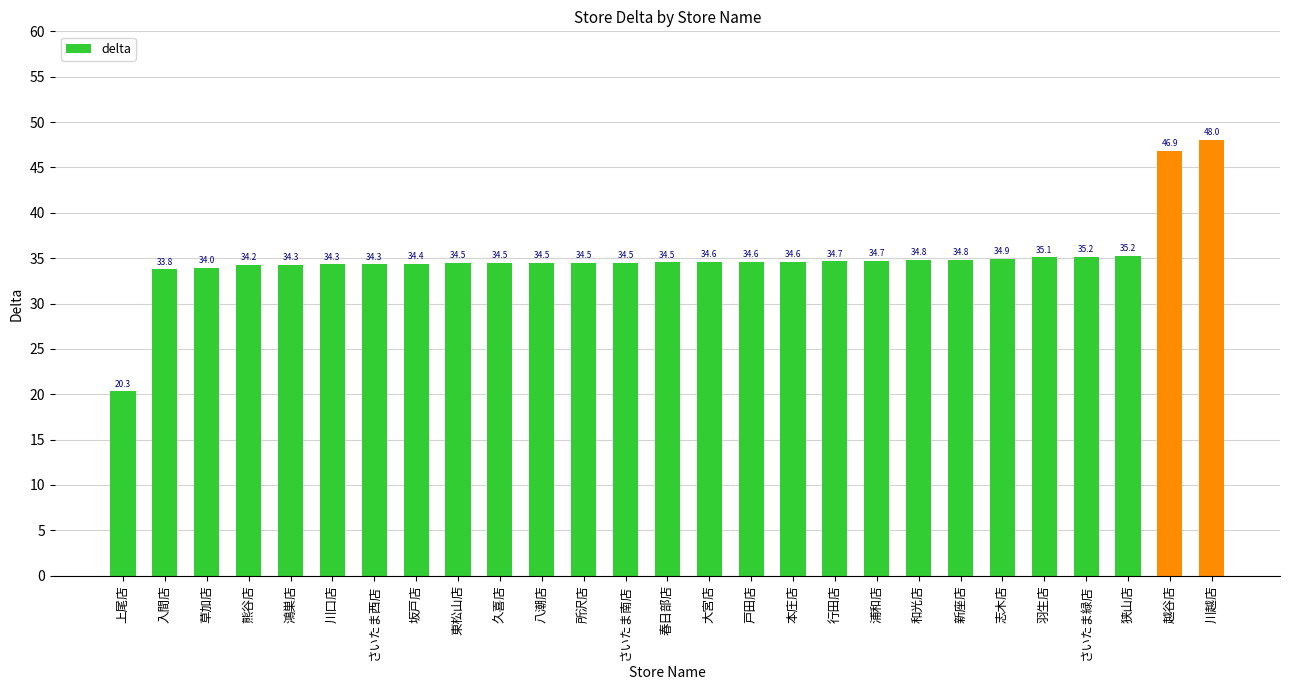

Reading left to right, extract all data points from this chart.

上尾店=20.3	入間店=33.8	草加店=34.0	熊谷店=34.2	鴻巣店=34.3	川口店=34.3	さいたま西店=34.3	坂戸店=34.4	東松山店=34.5	久喜店=34.5	八潮店=34.5	所沢店=34.5	さいたま南店=34.5	春日部店=34.5	大宮店=34.6	戸田店=34.6	本庄店=34.6	行田店=34.7	浦和店=34.7	和光店=34.8	新座店=34.8	志木店=34.9	羽生店=35.1	さいたま緑店=35.2	狭山店=35.2	越谷店=46.9	川越店=48.0